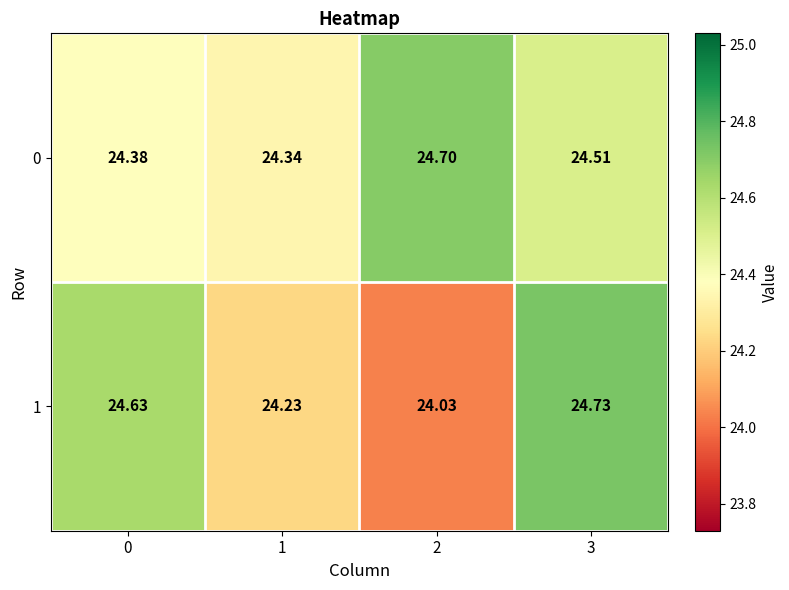

Is the value of 0 at 3 greater than the value of 1 at 1?

Yes